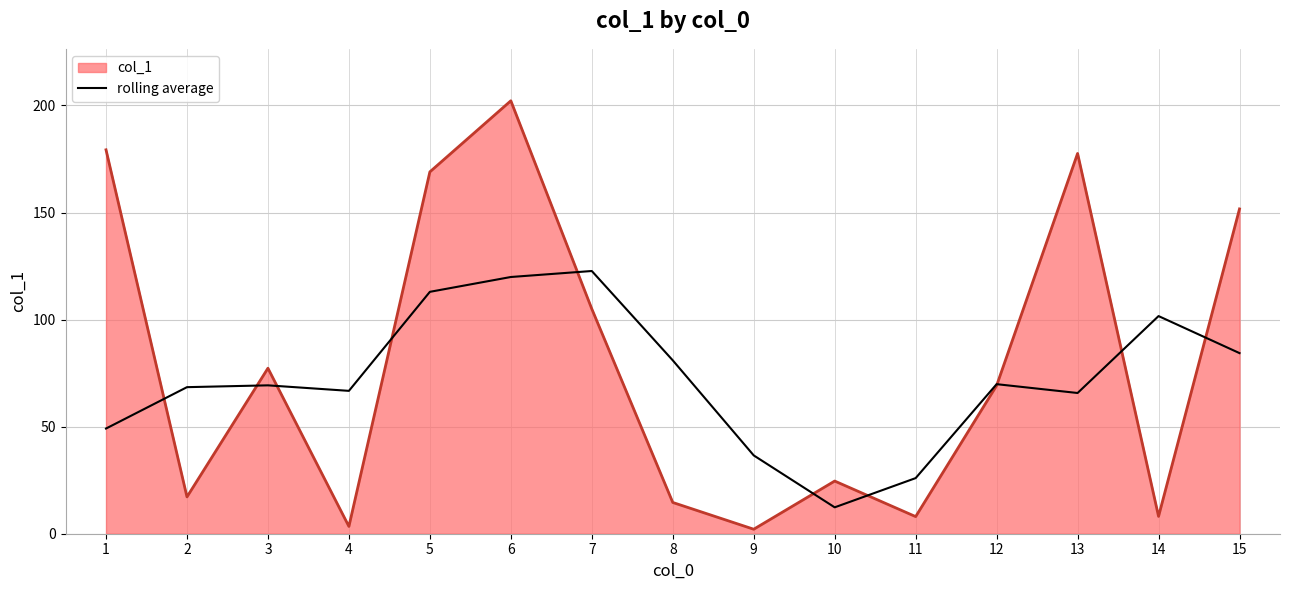

What is the maximum value shown in the chart?

202.2